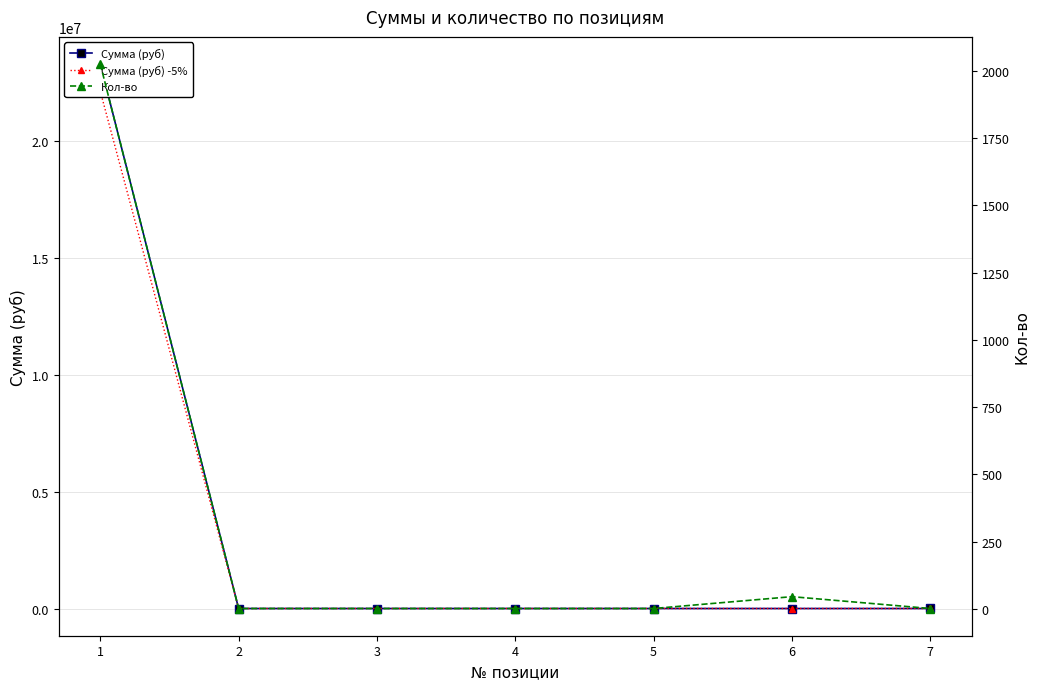

Where is Кол-во nearest to the value 1013?

6